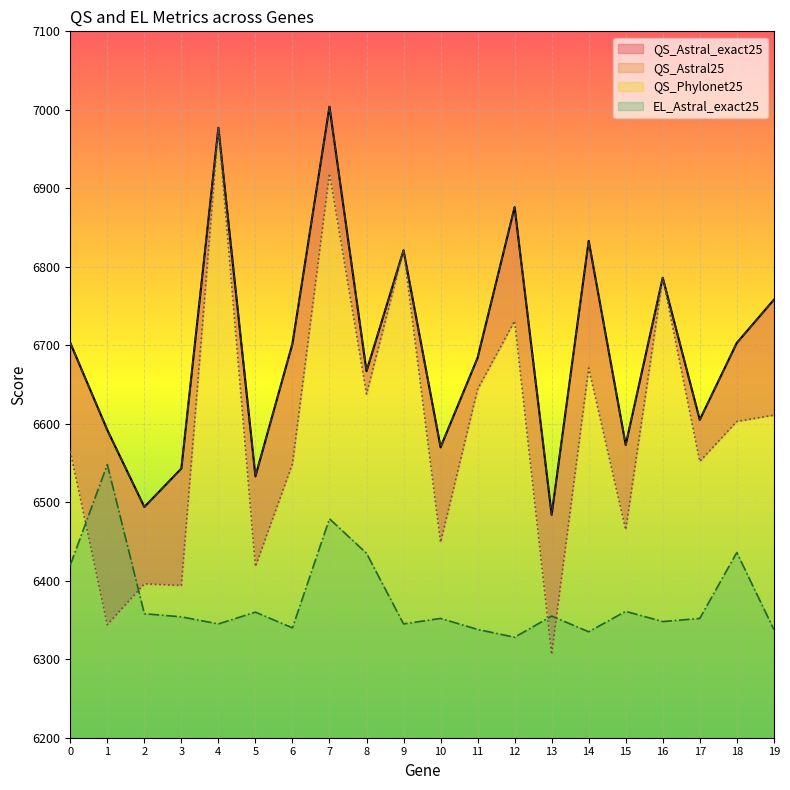

What is the value of the QS_Phylonet25 point at the 11th from the left?

6449